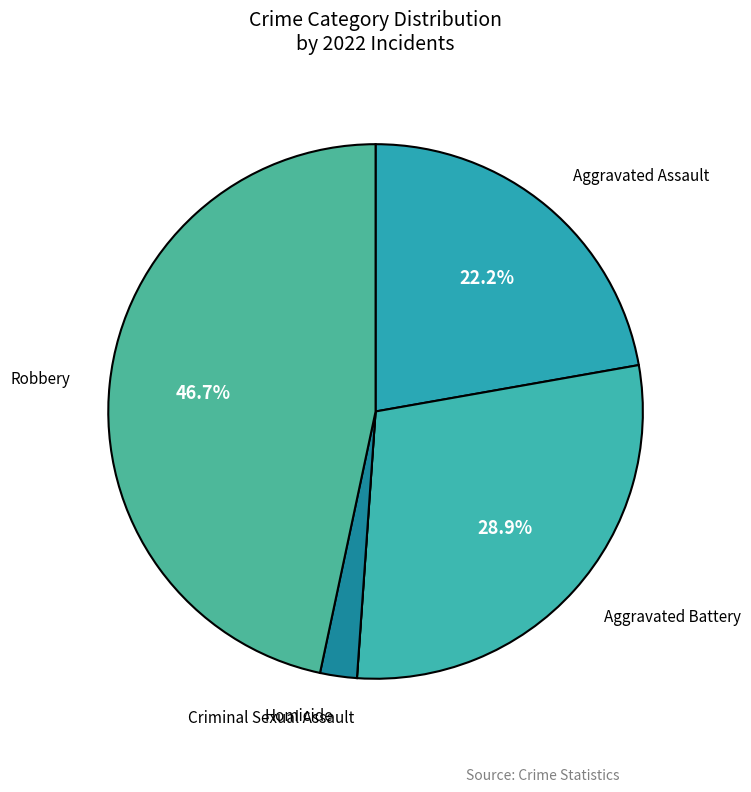

Which slice is the smallest?

Criminal Sexual Assault